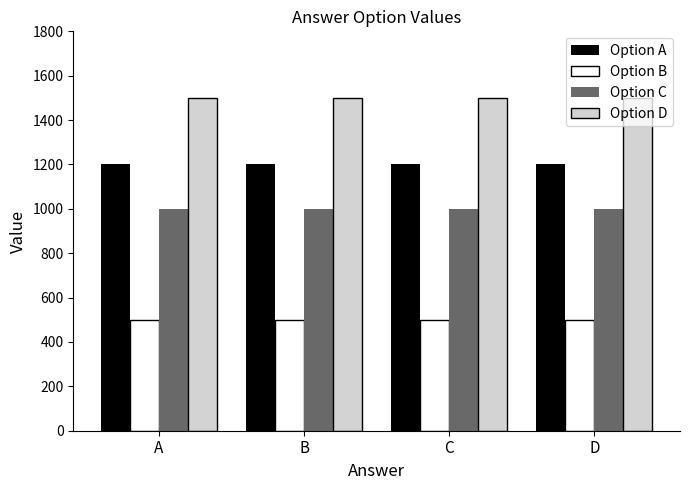

What is the sum of the Option A values at C and A?

2400